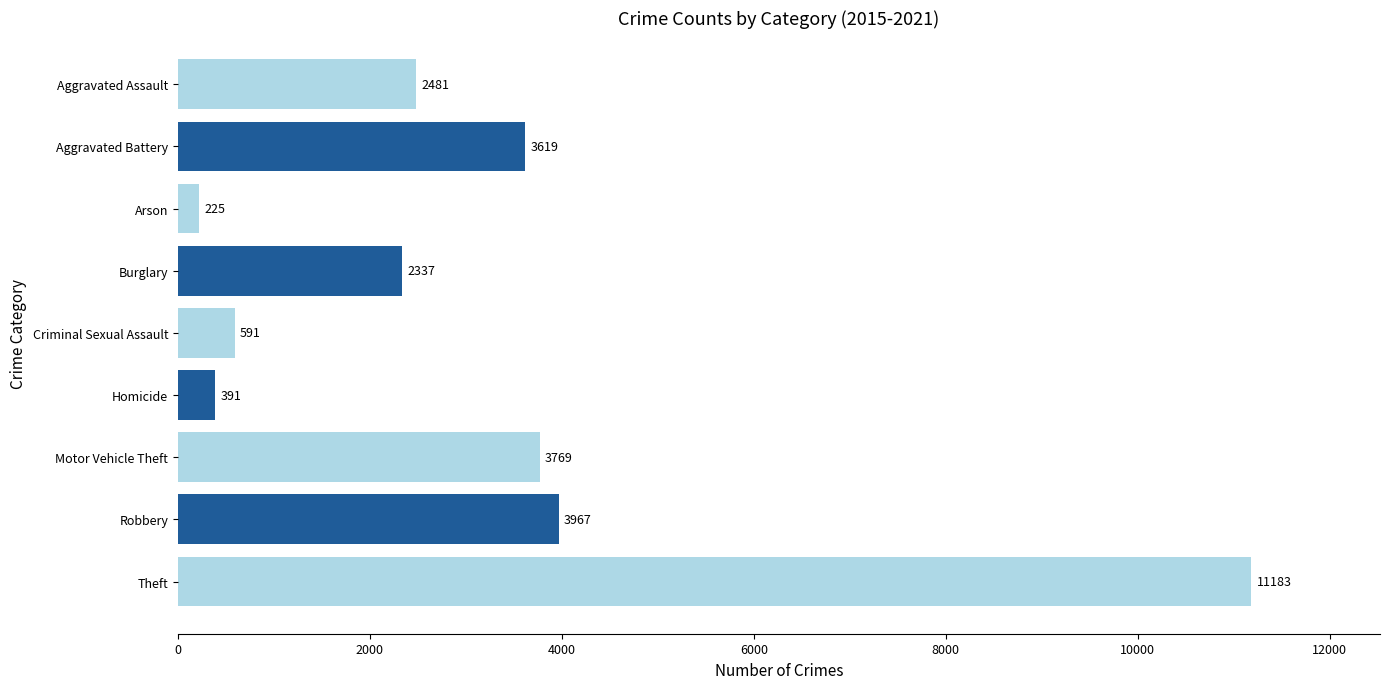

How many data points are less than 2481?

4